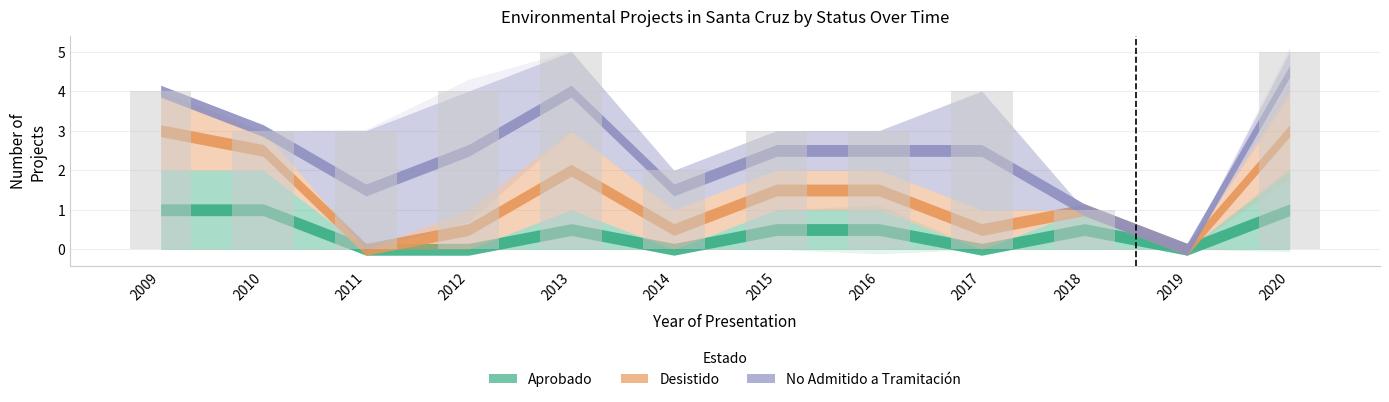

What is the sum of the values at 2015 and 2014?

5